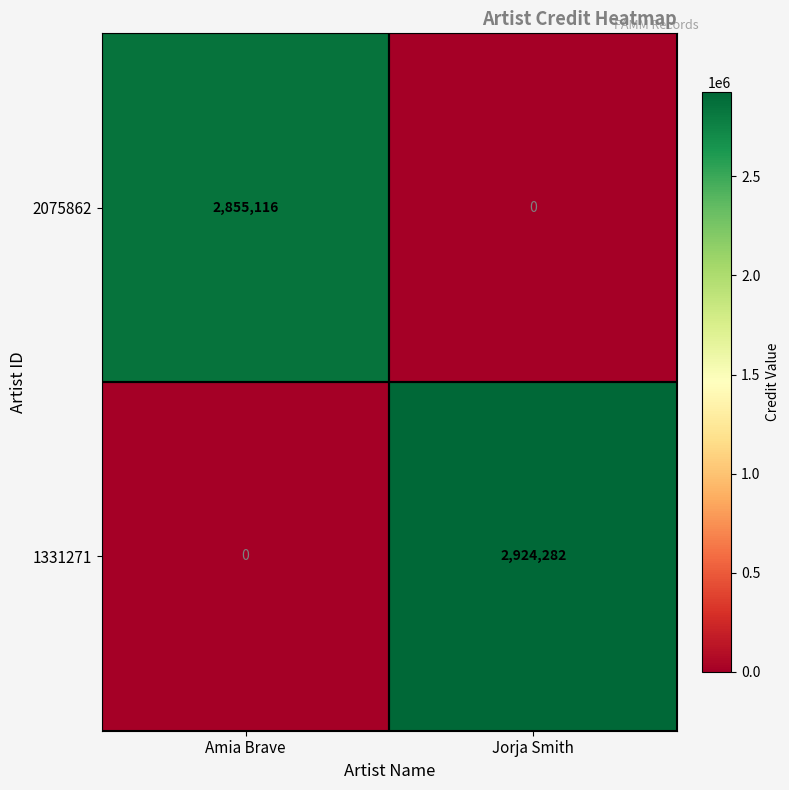

At how many categories does at least one series exceed 2136472?

2